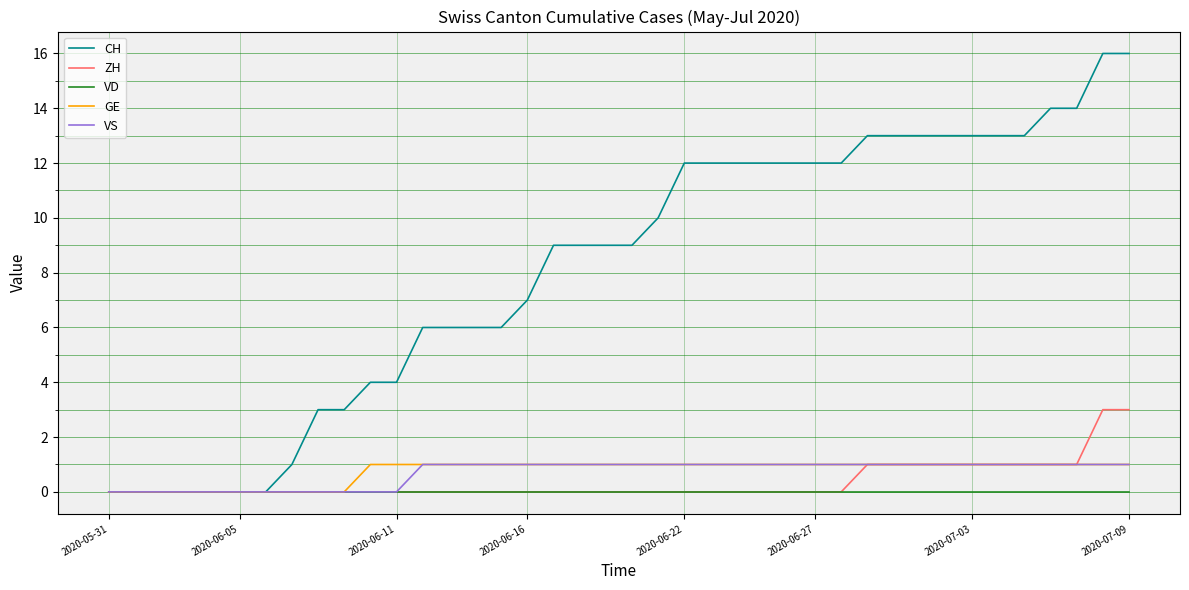

Which series has the widest spread of values?

CH